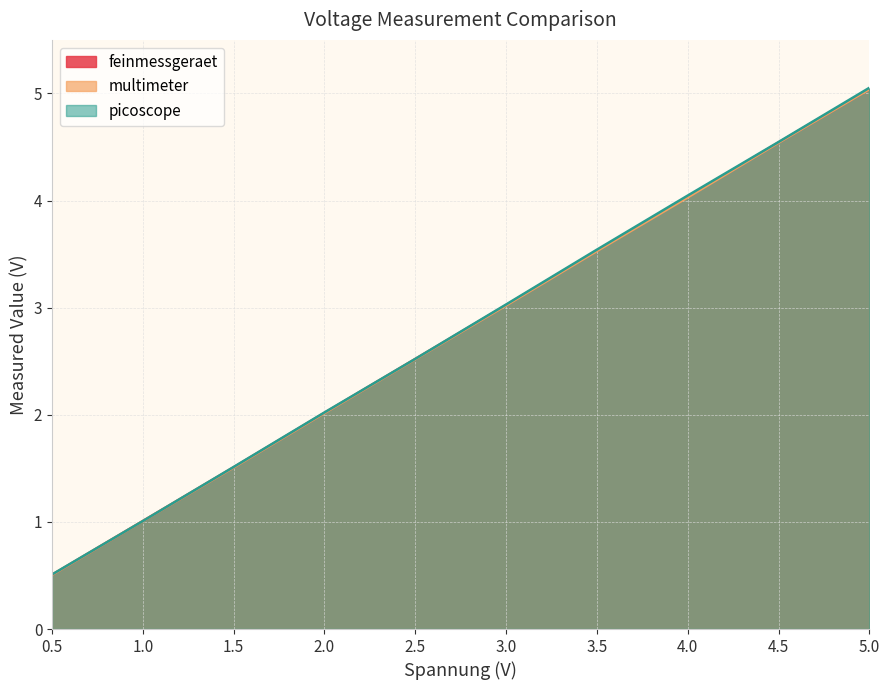

True or false: feinmessgeraet and picoscope intersect in this chart.

False